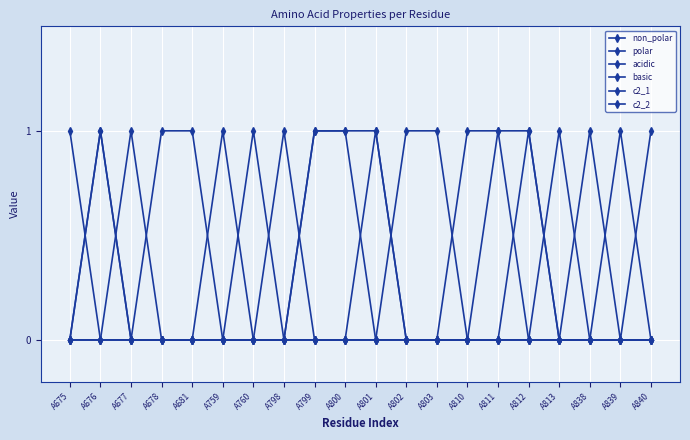

Count the number of categories in the chart.

20